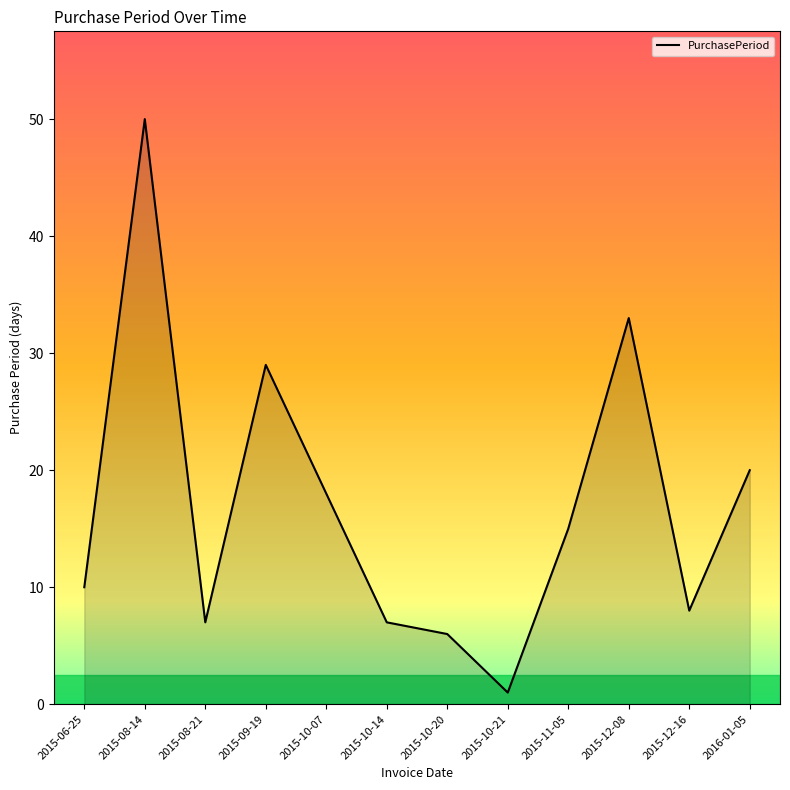

The value at 2015-09-19 is 29. True or false?

True